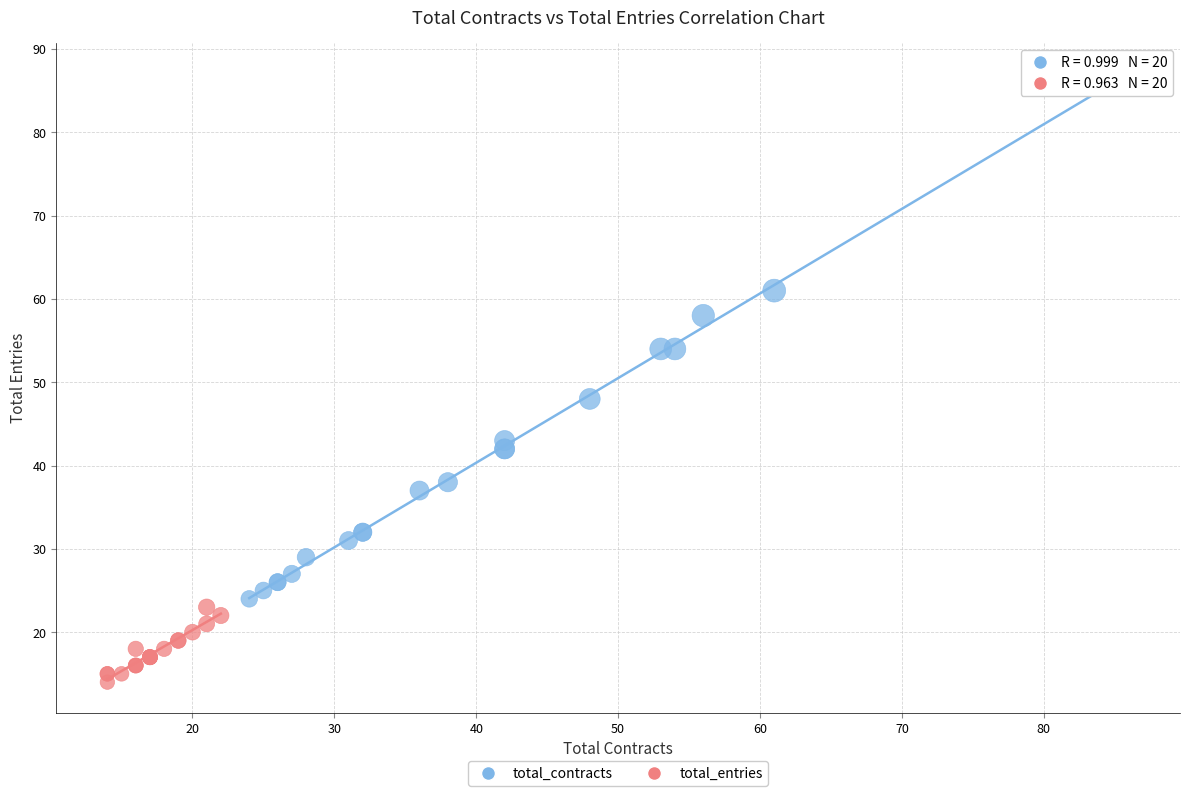

Which series has the widest spread of Y values?

total_contracts